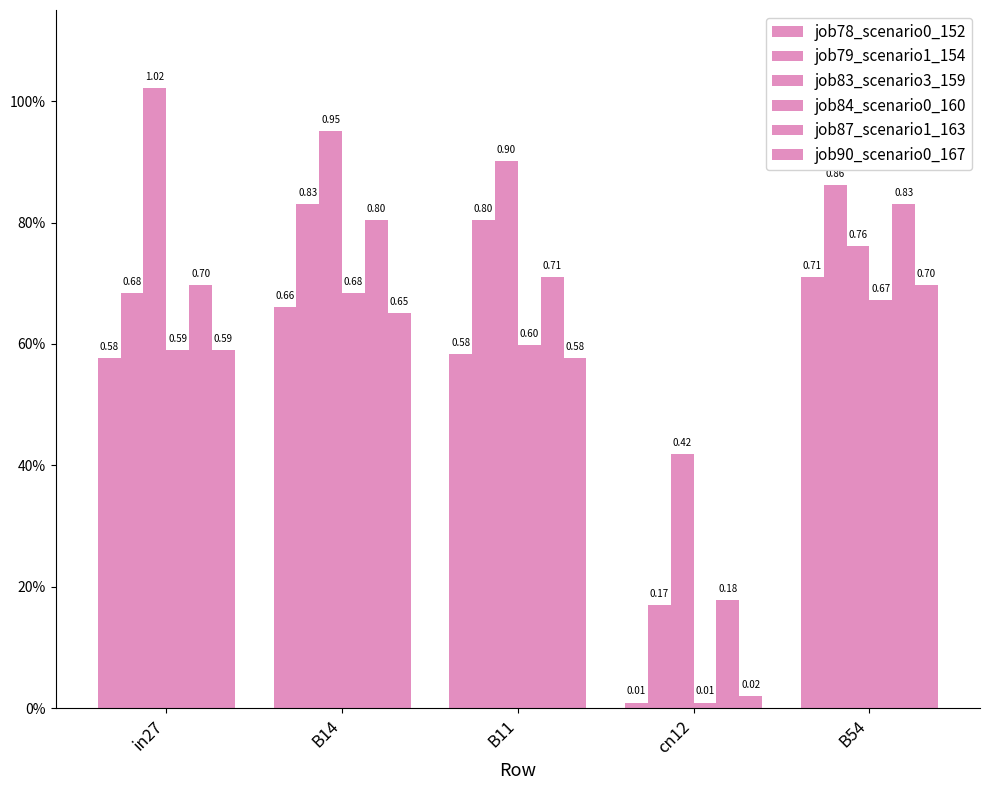

Are the bars grouped side by side (vs. stacked)?

Yes